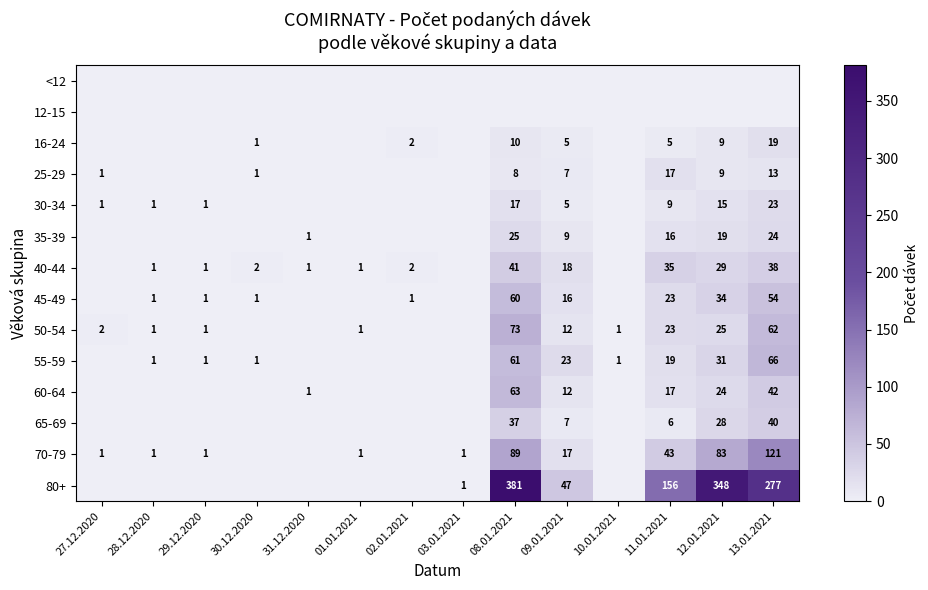

True or false: 70-79 has a value of 60 at 11.01.2021.

False